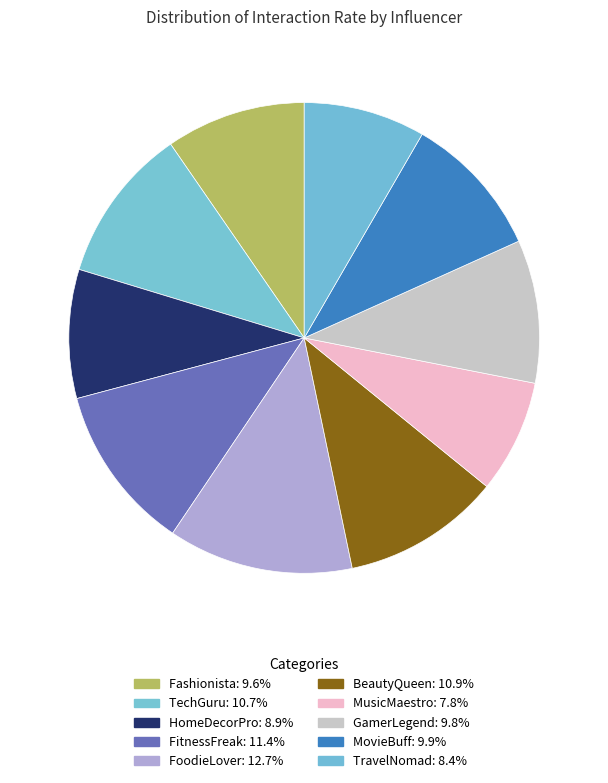

Between MovieBuff and TravelNomad, which is larger?

MovieBuff